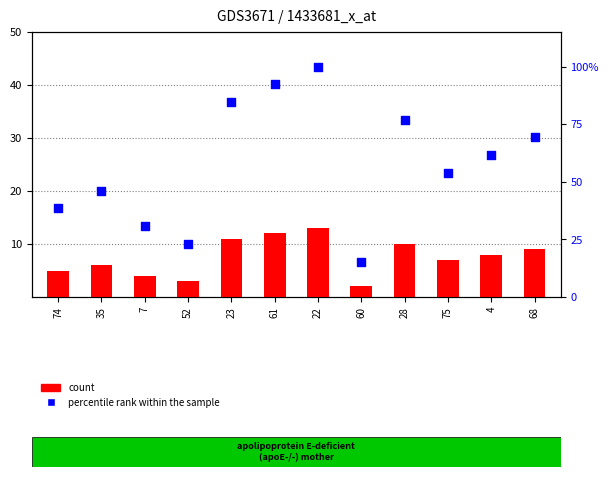

Which series has the largest total across all categories?

percentile rank within the sample